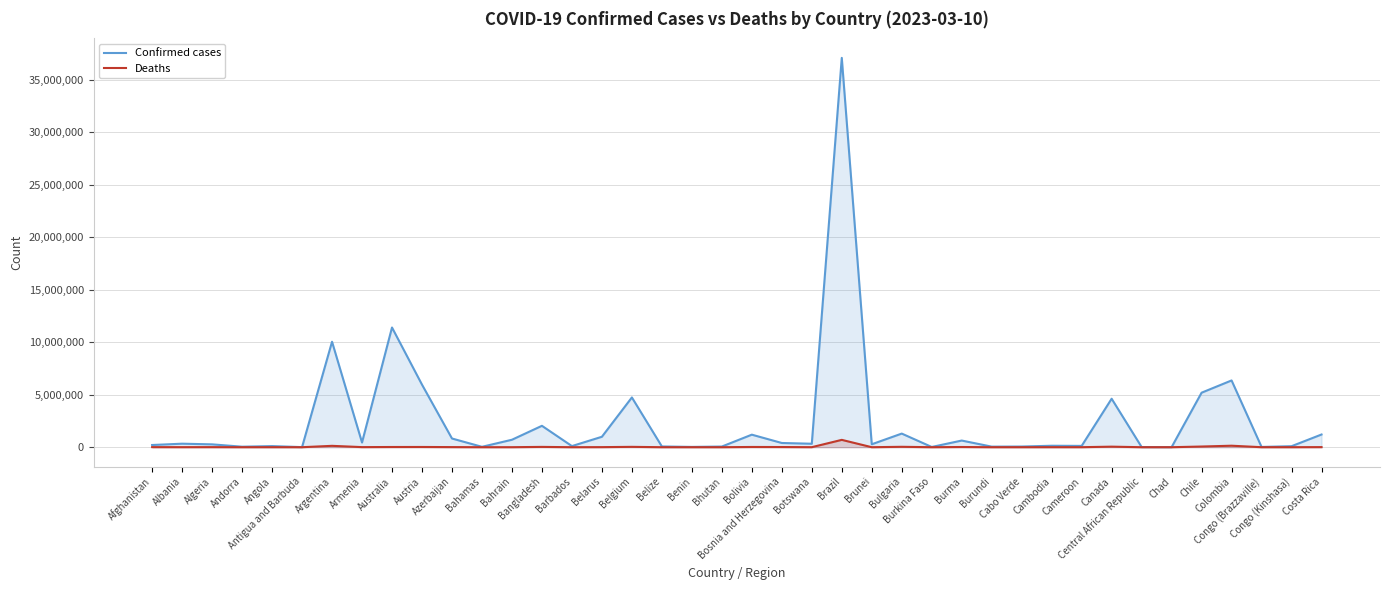

How many data points in Deaths are less than 3598?

20